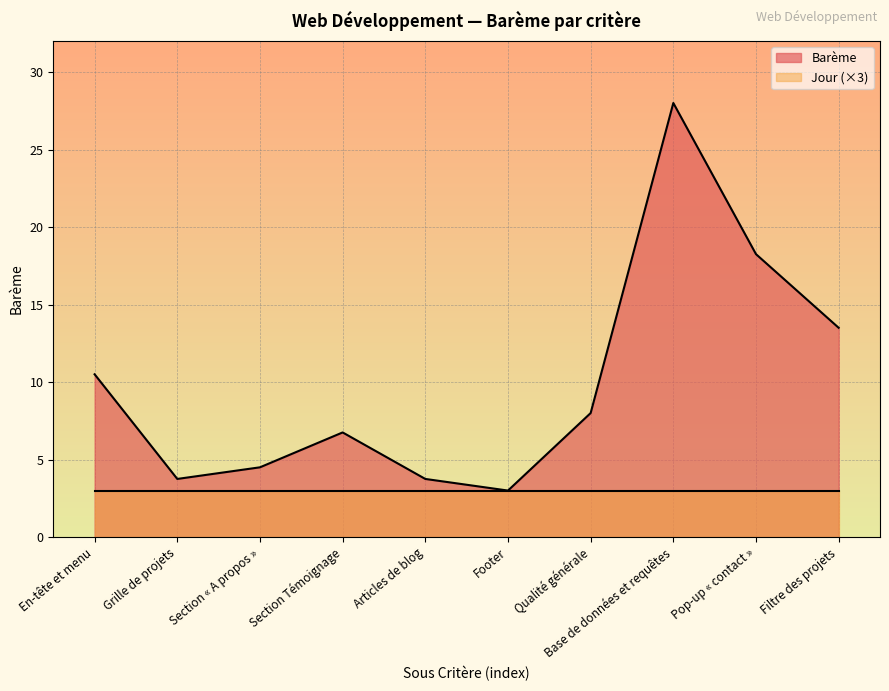

What position from the right is Section « A propos »?

8